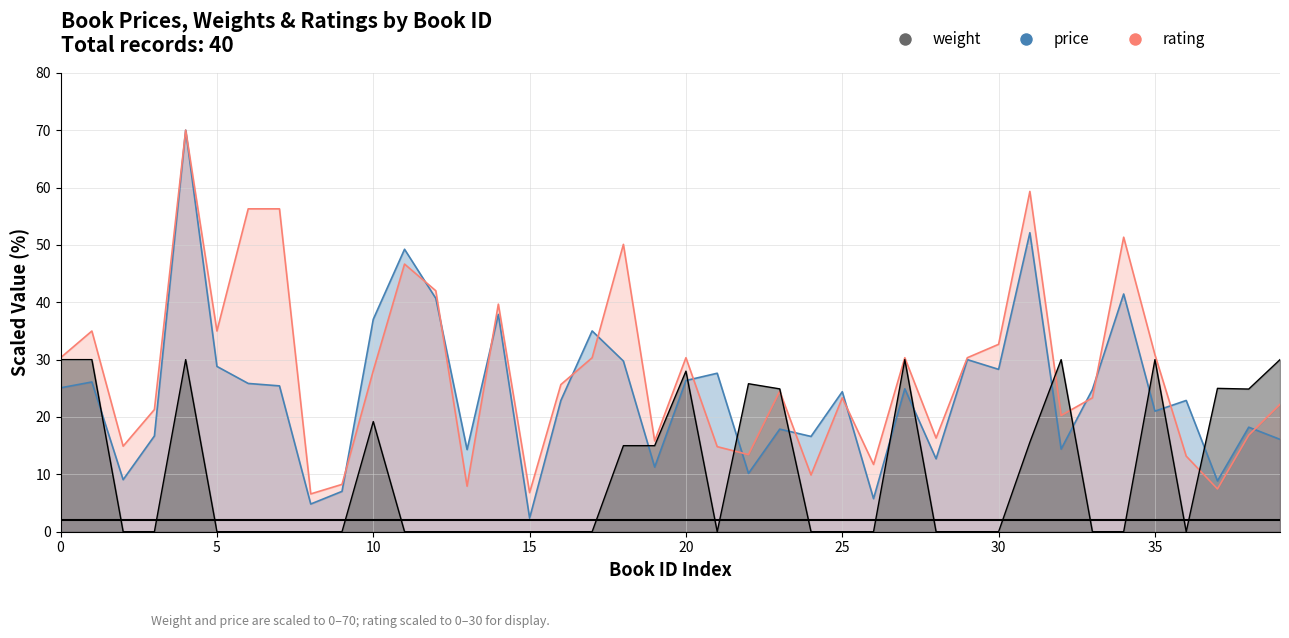

What is the label of the 12th point from the right?

758226